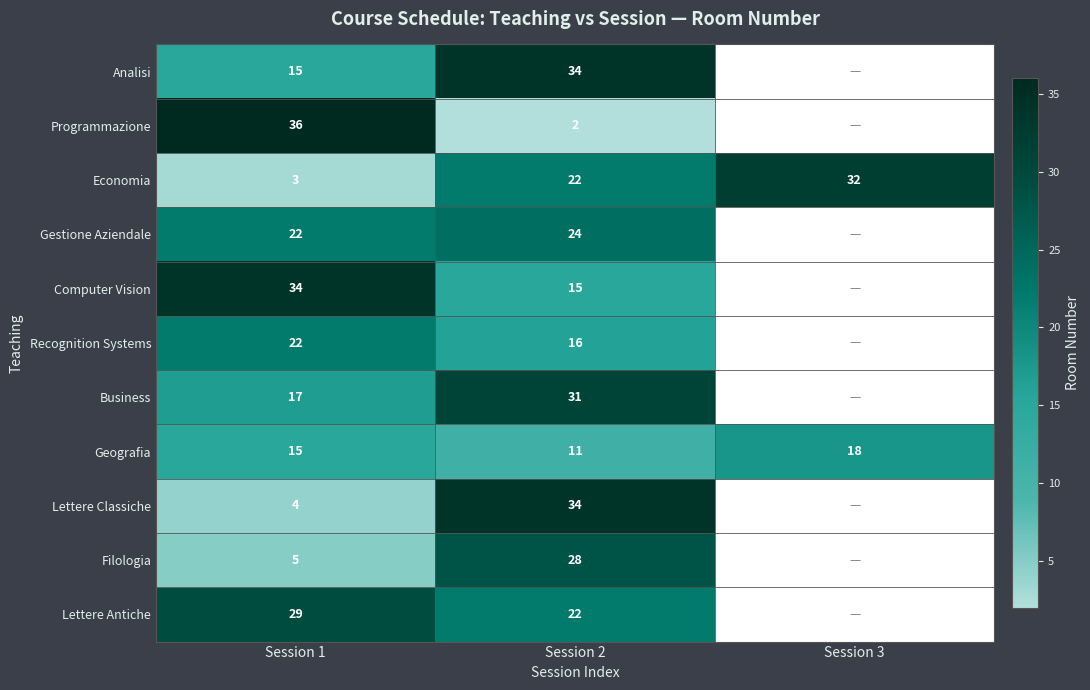

What is the total value across all series at Session 1?

202